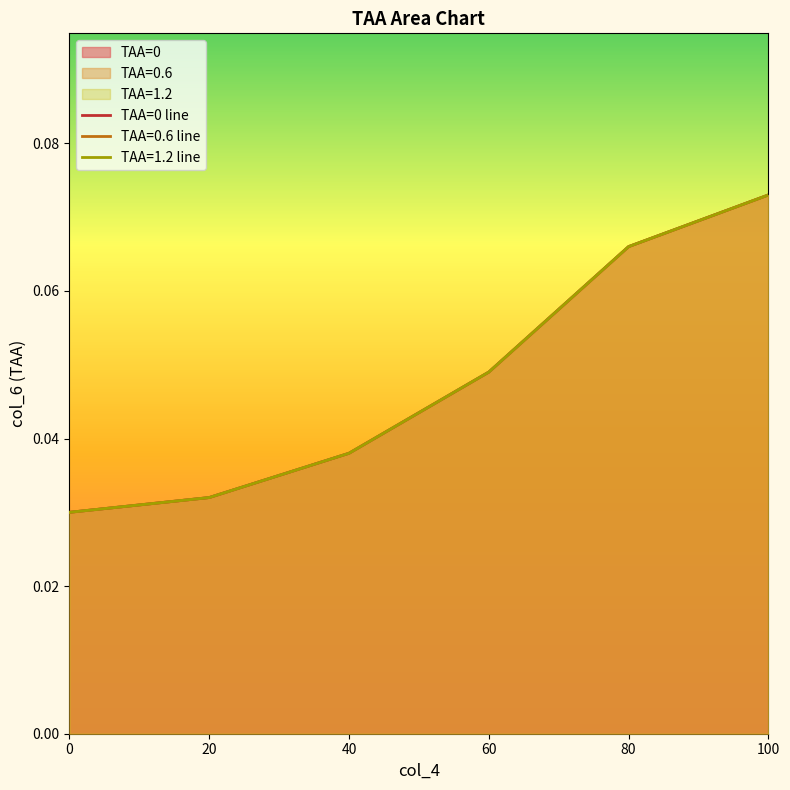

How many values are between 0 and 1?

6